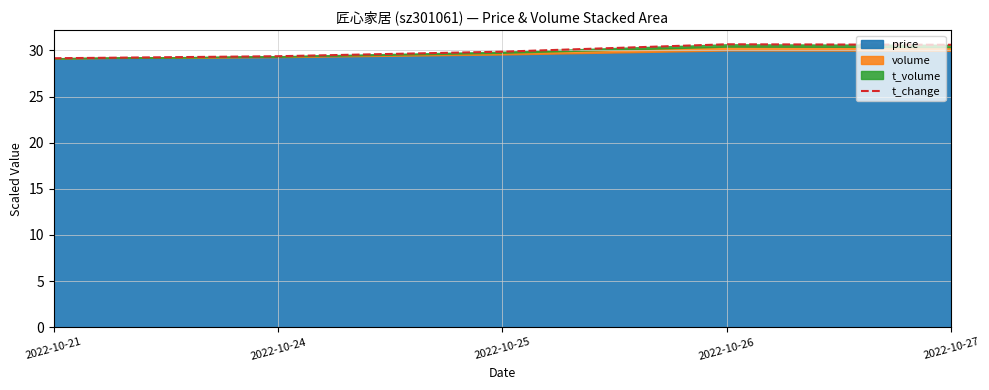

Reading left to right, extract all data points from this chart.

2022-10-21=29.1	2022-10-24=29.4	2022-10-25=29.9	2022-10-26=30.7	2022-10-27=30.6